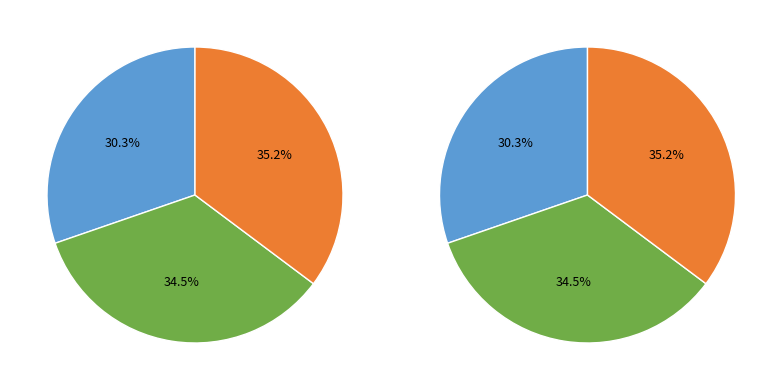

Is MOVIMENTO DE TERRA the majority of the pie?

No